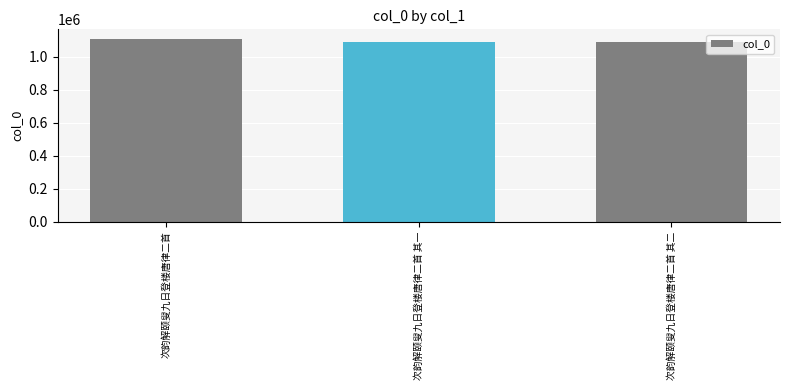

What is the sum of all values?

3290252